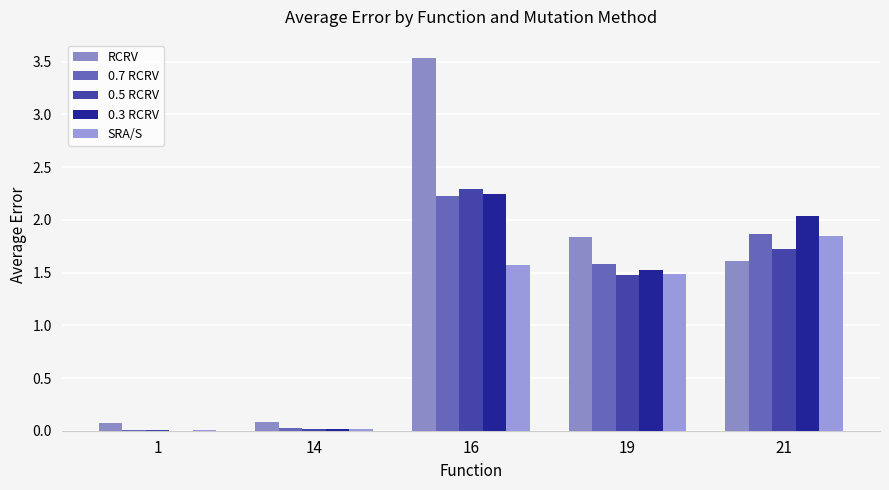

Which category has the highest value in the RCRV series?

16